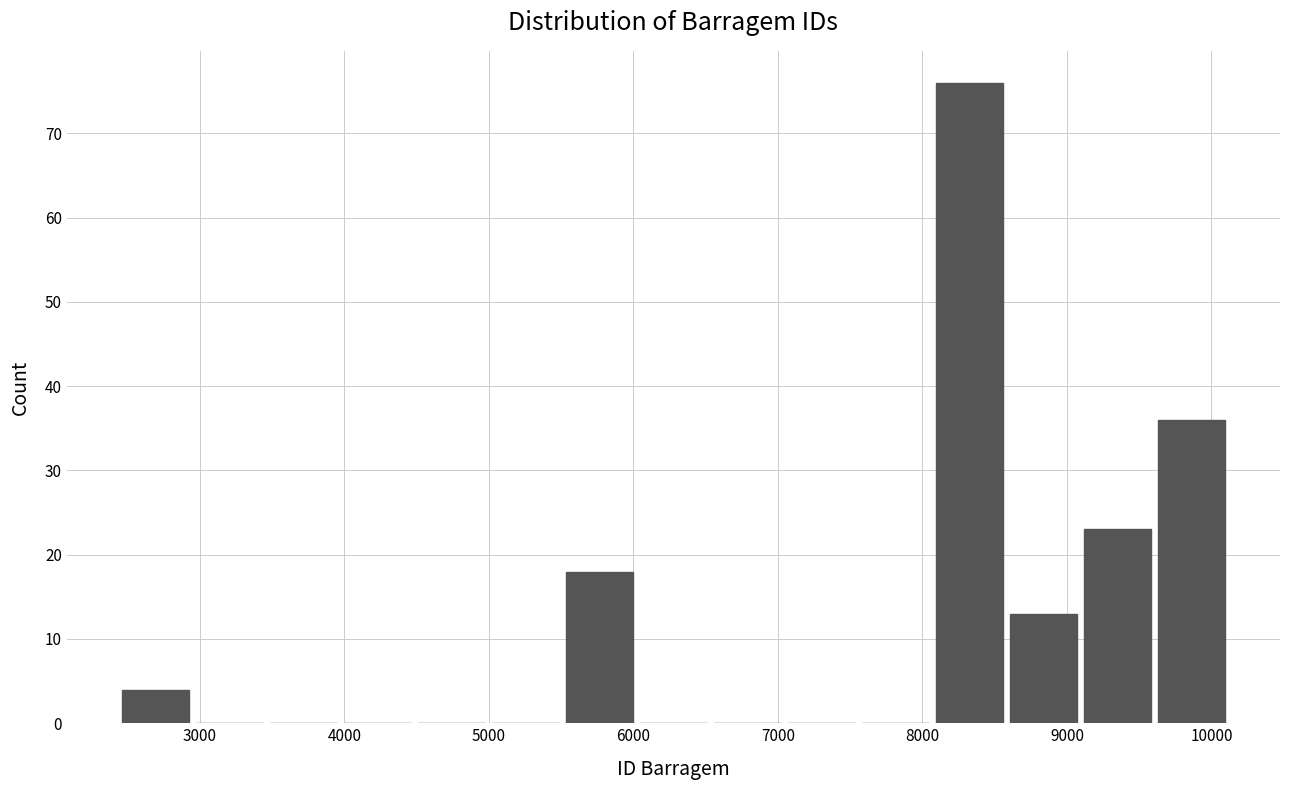

Which range on the x-axis has the tallest bar?

8100 to 8600